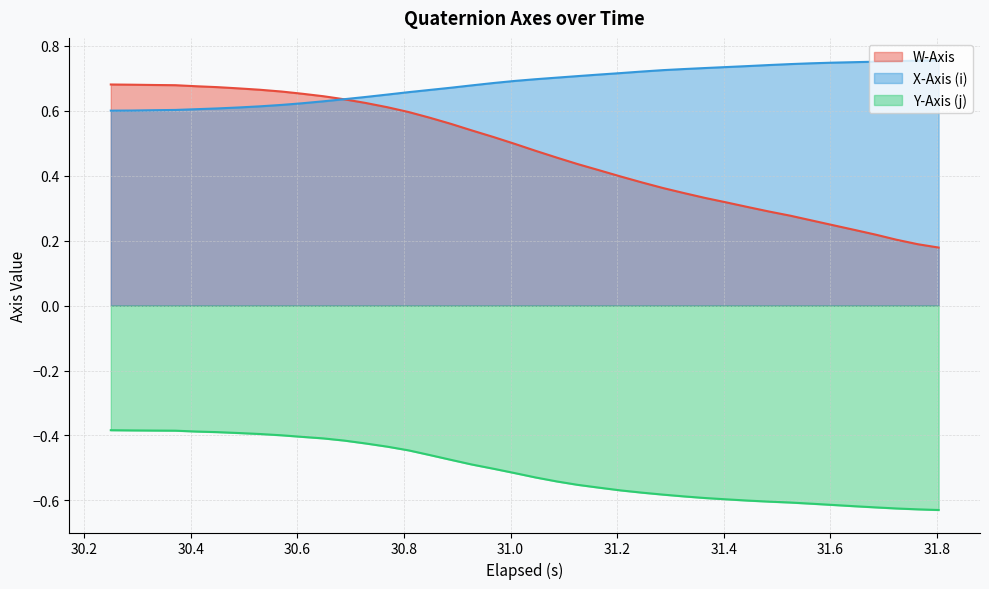

How many lines are shown in the chart?

3